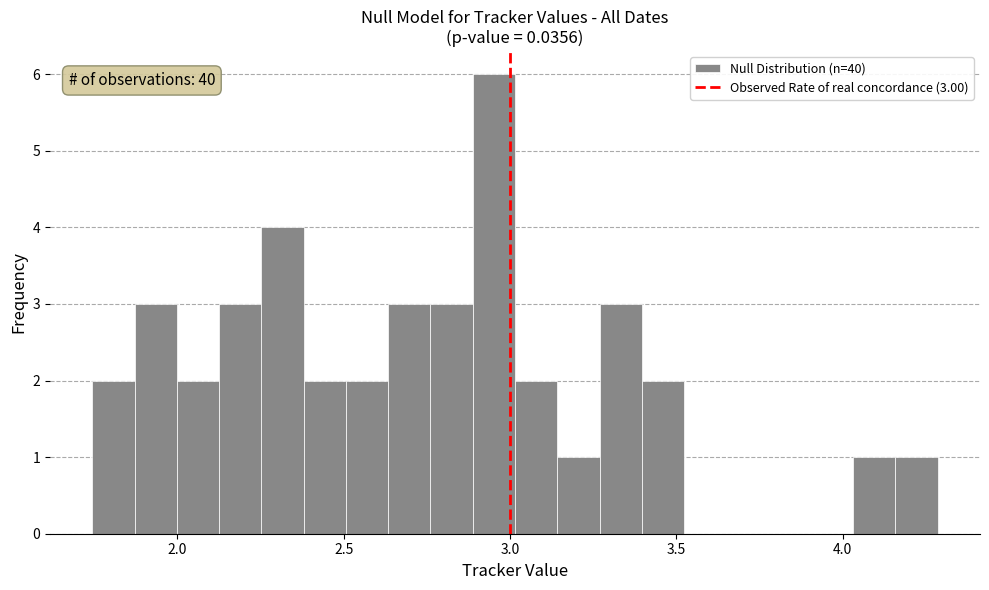

Around what value on the x-axis is the tallest bar? Give the approximate position of its centre, as read against the axis.

2.95